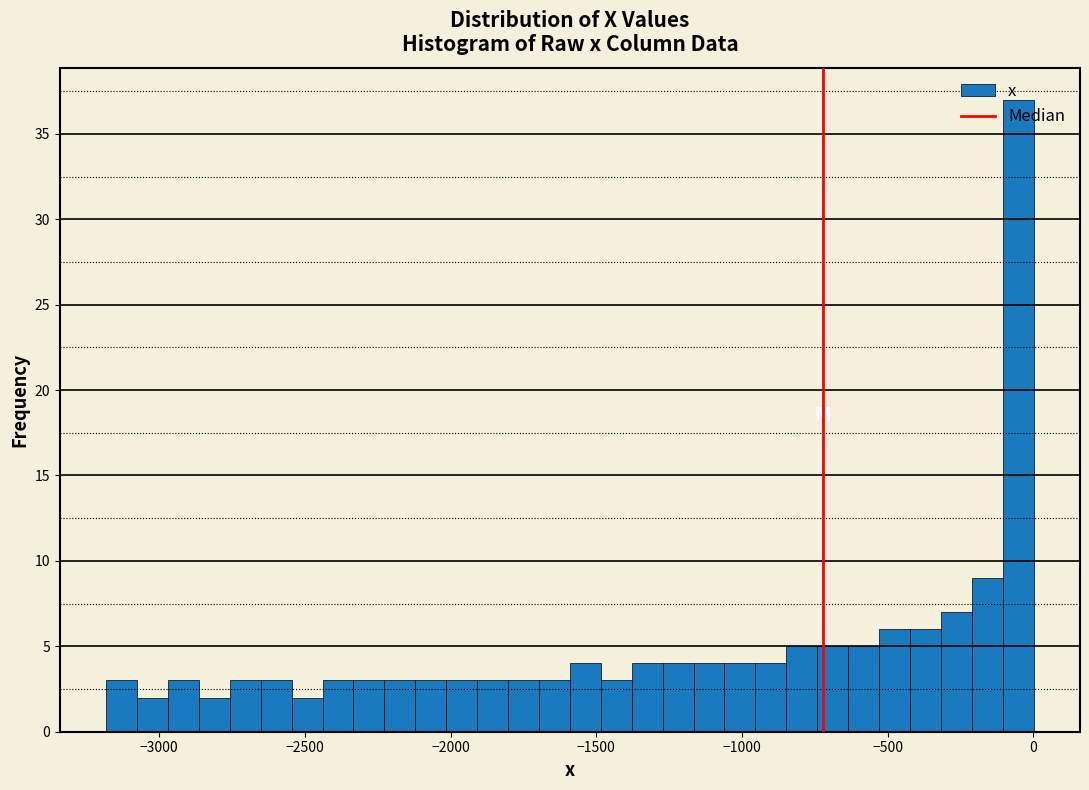

Read against the x-axis, roughly where is the centre of the tallest bar?

-50